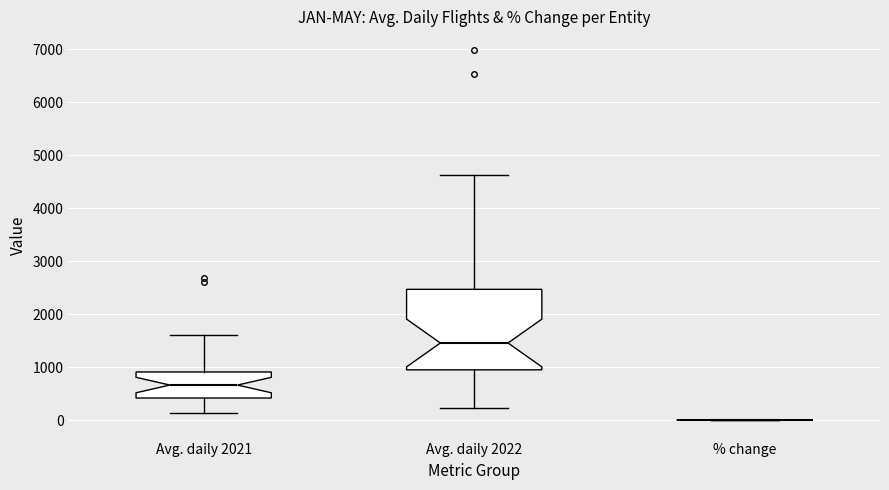

Comparing the boxes themselves (not the whiskers), which one is the tallest?

Avg. daily 2022